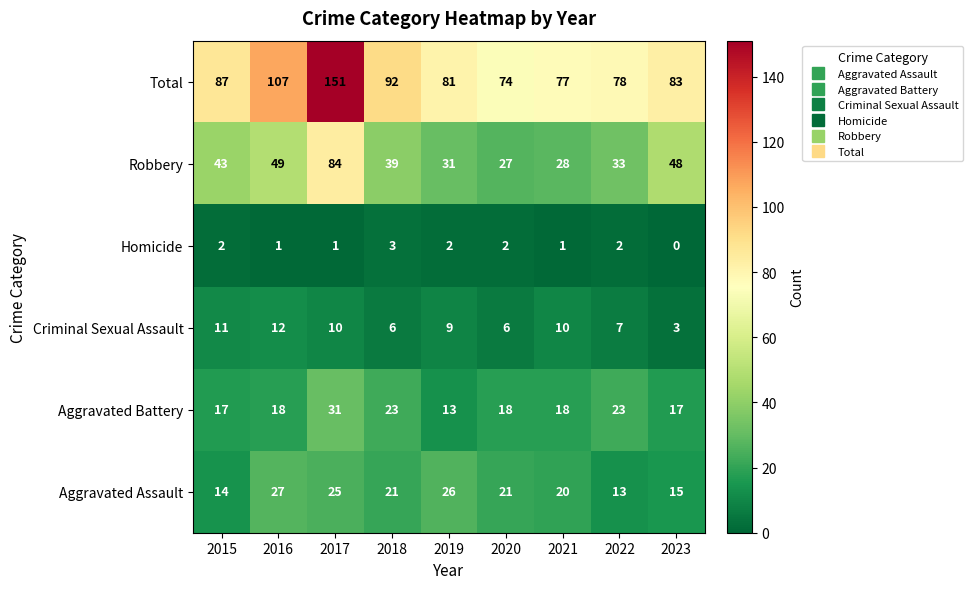

Which series has the largest range (max minus min)?

Total